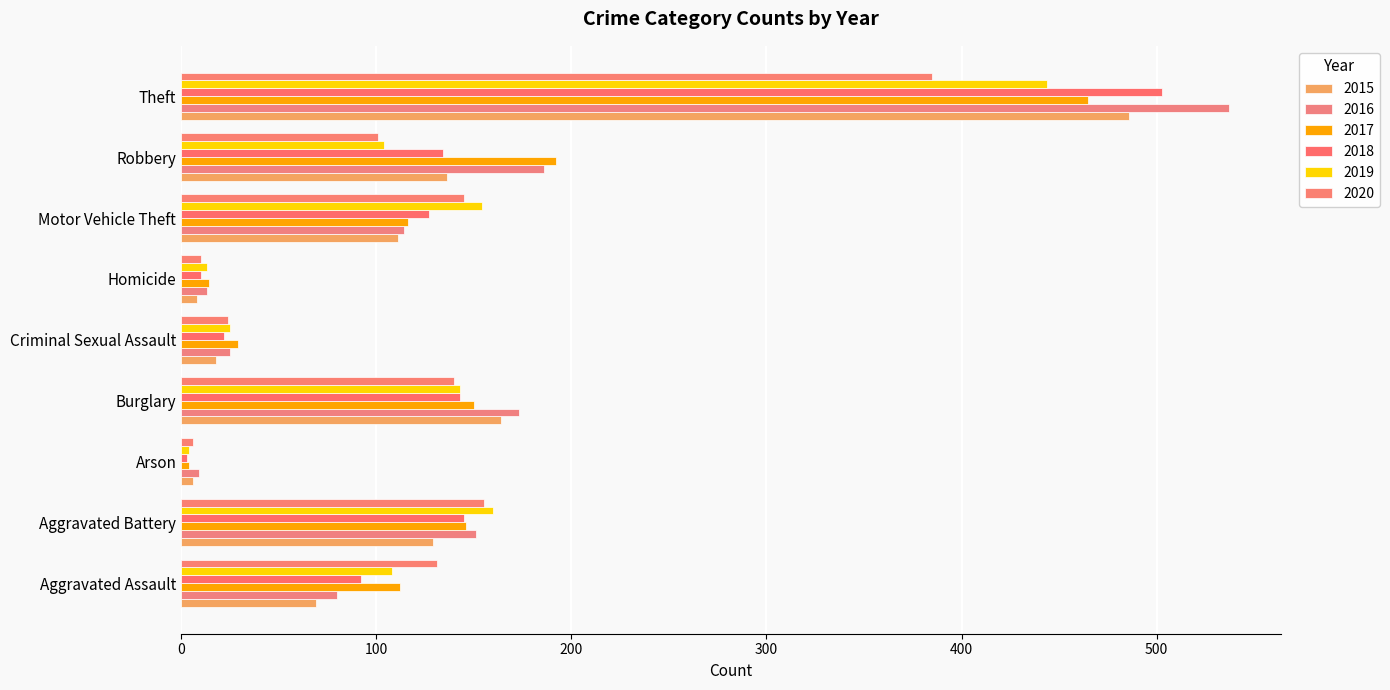

What is the difference between the maximum and minimum values in the 2019 series?

440